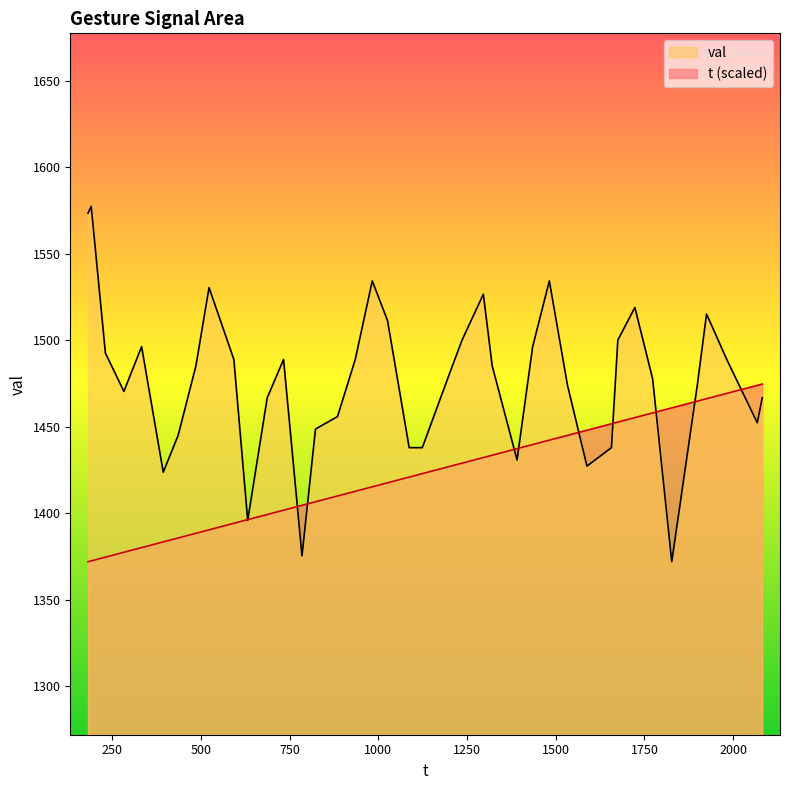

The t series shows 1439.6 at 1. True or false?

True